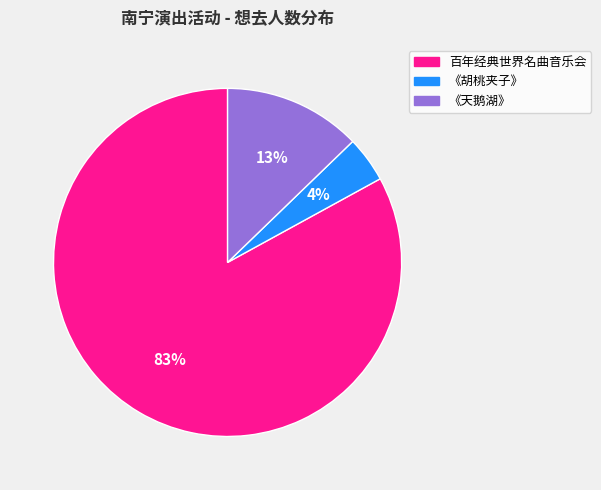

How many segments does this pie chart have?

3